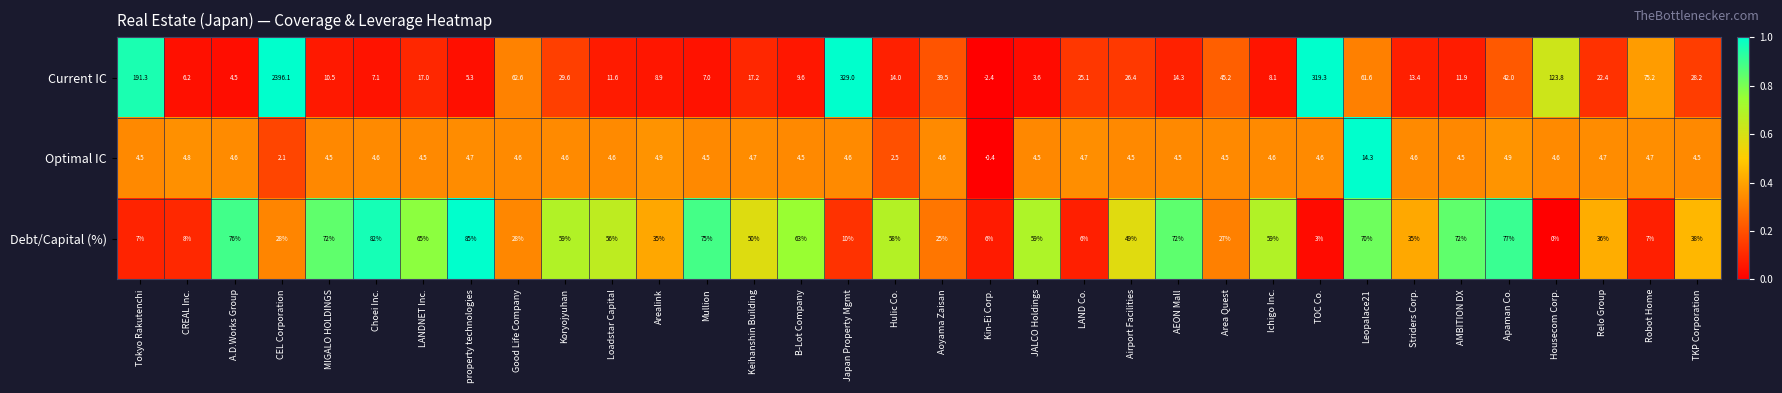

At A.D.Works Group, list the series in order from largest to smallest.

Debt/Capital (%), Optimal IC, Current IC